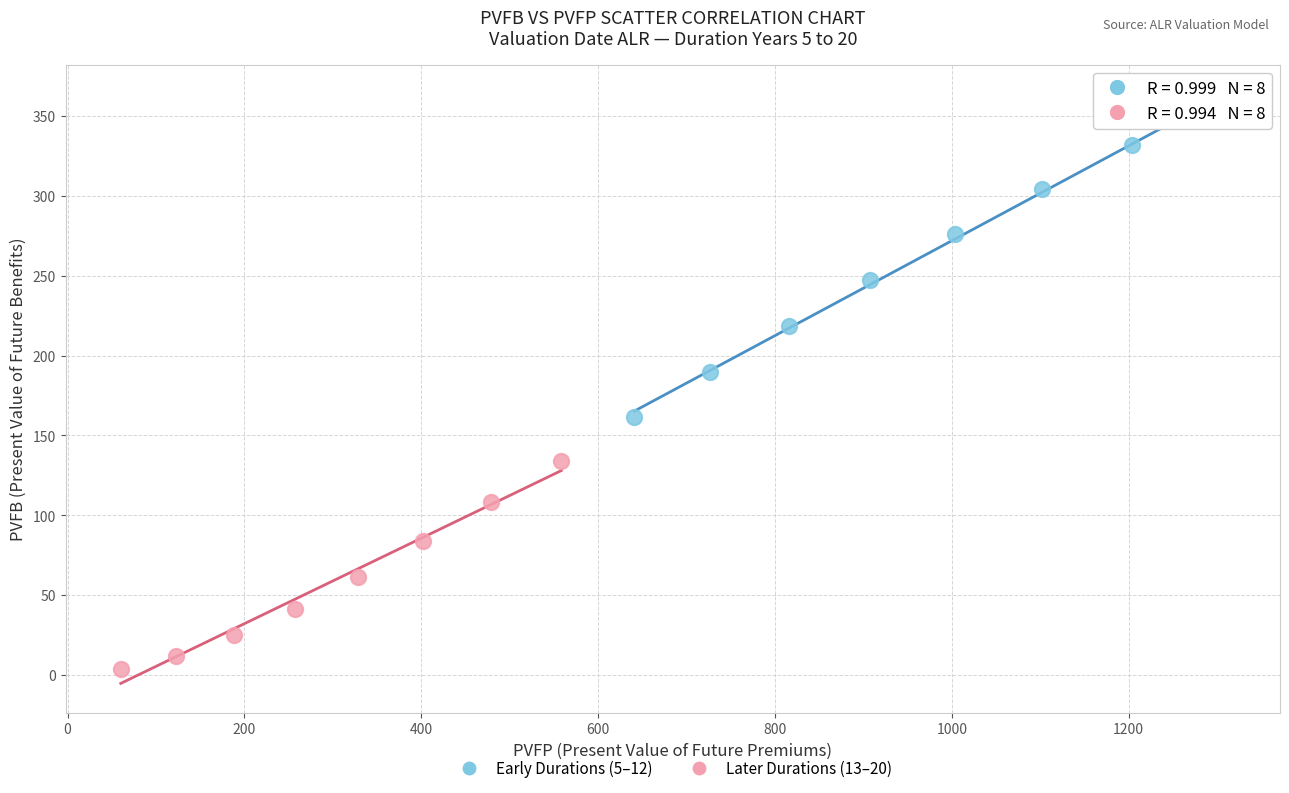

Which series contains the lowest Y value?

Later Durations (13–20)